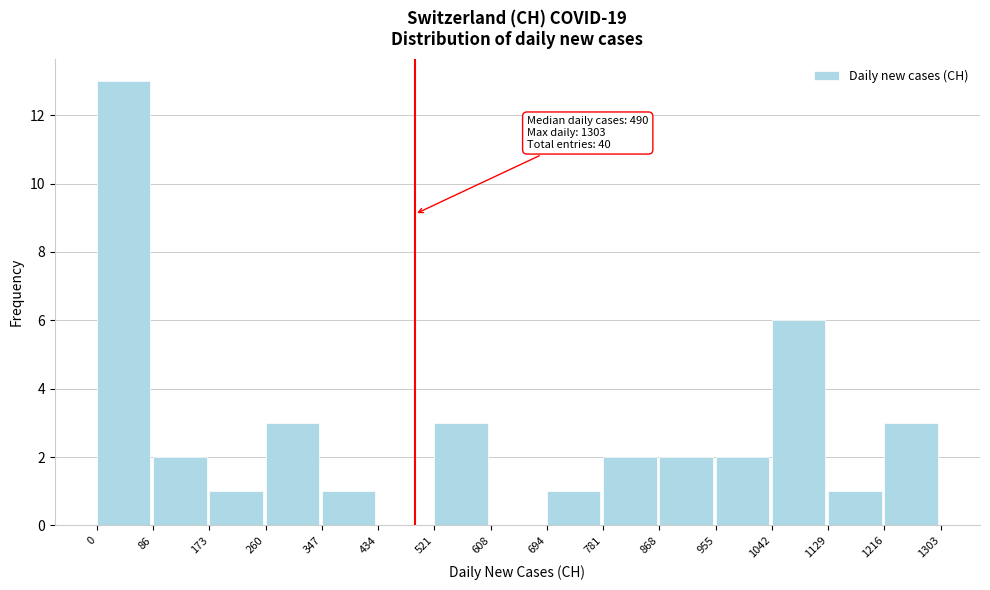

Over which range of the x-axis is the bar tallest?

0 to 86